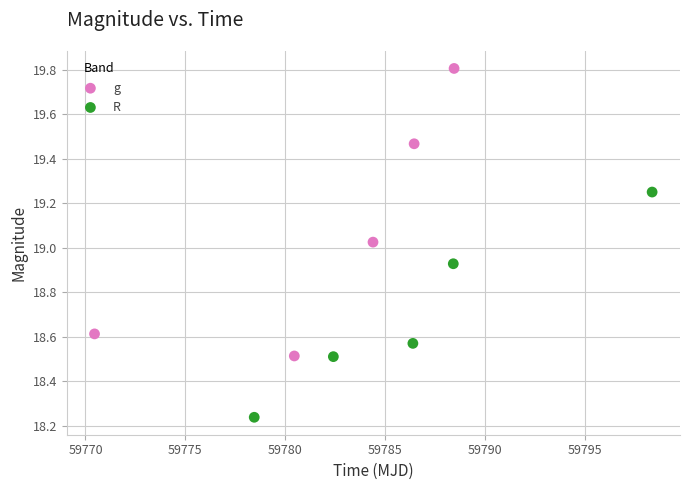

Which series has the widest spread of Y values?

g